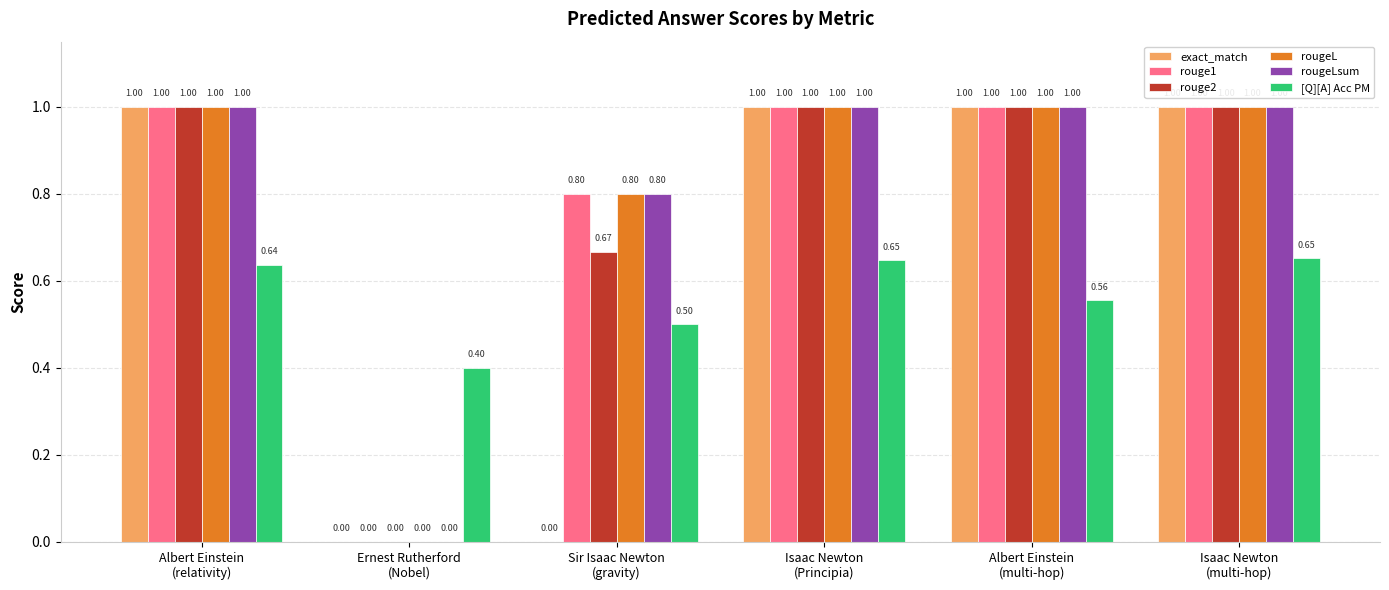

What is the sum of all [Q][A] Acc PM values?

3.4